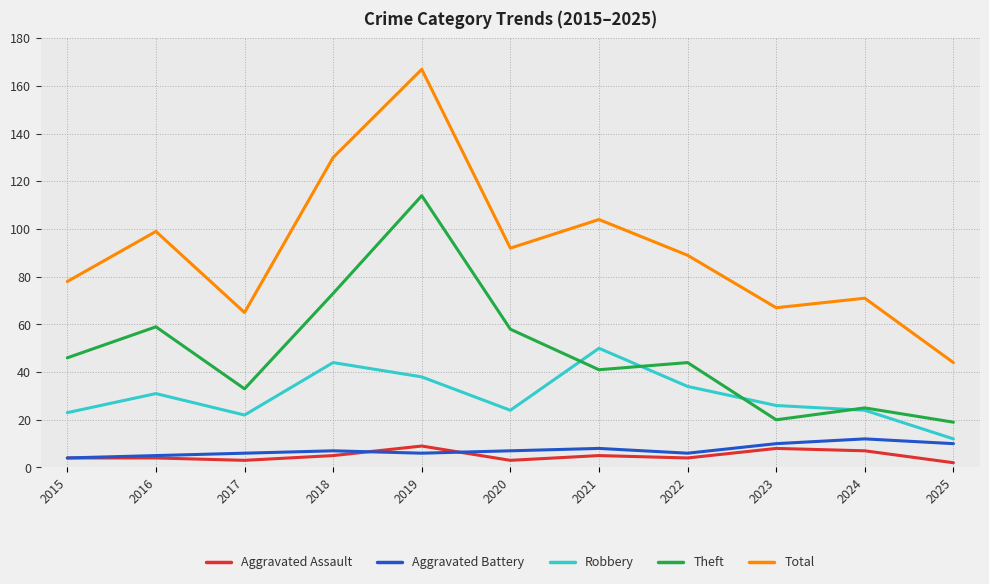

Does the chart display data point markers on the line(s)?

No